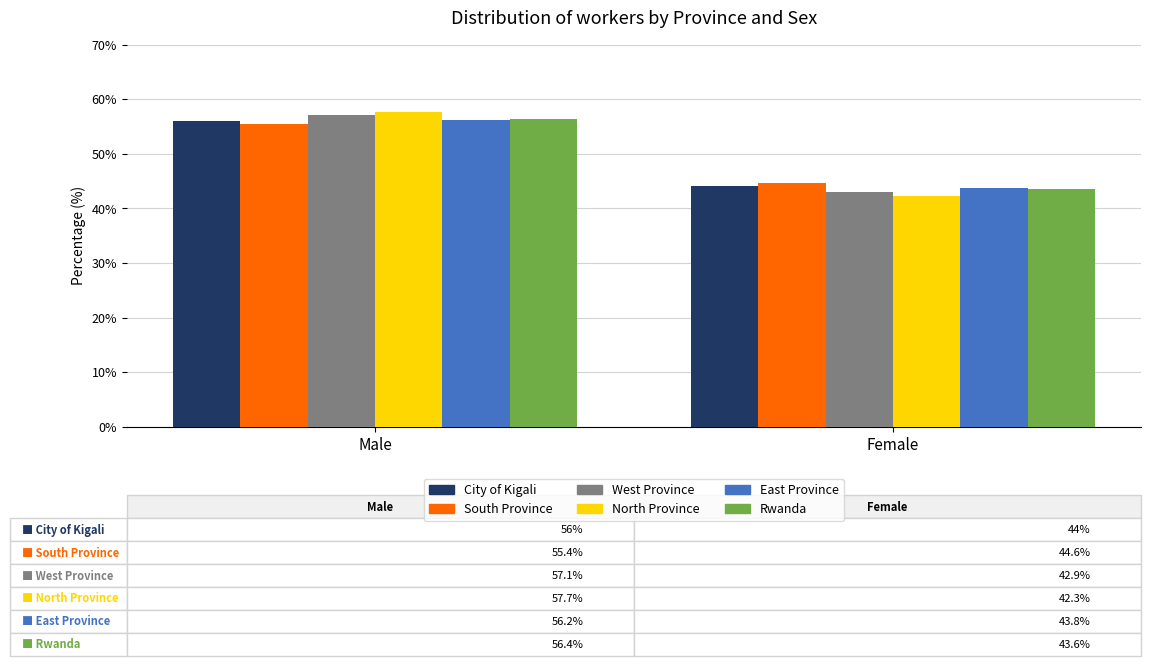

Rank the categories by East Province value from lowest to highest.

Female, Male